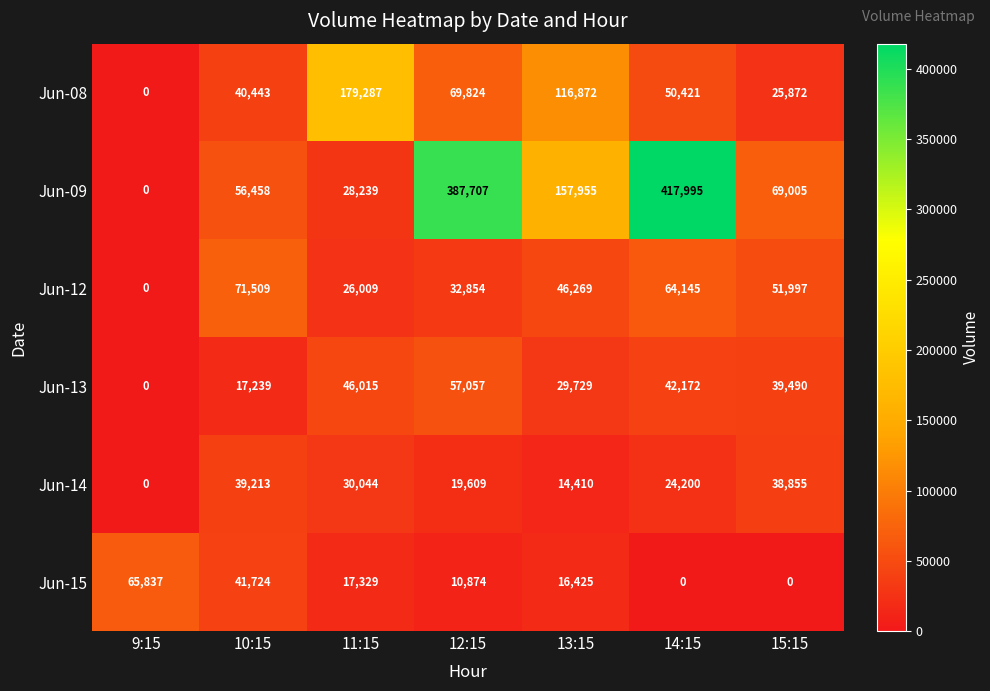

List the series in order of their peak value, highest first.

Jun-09, Jun-08, Jun-12, Jun-15, Jun-13, Jun-14